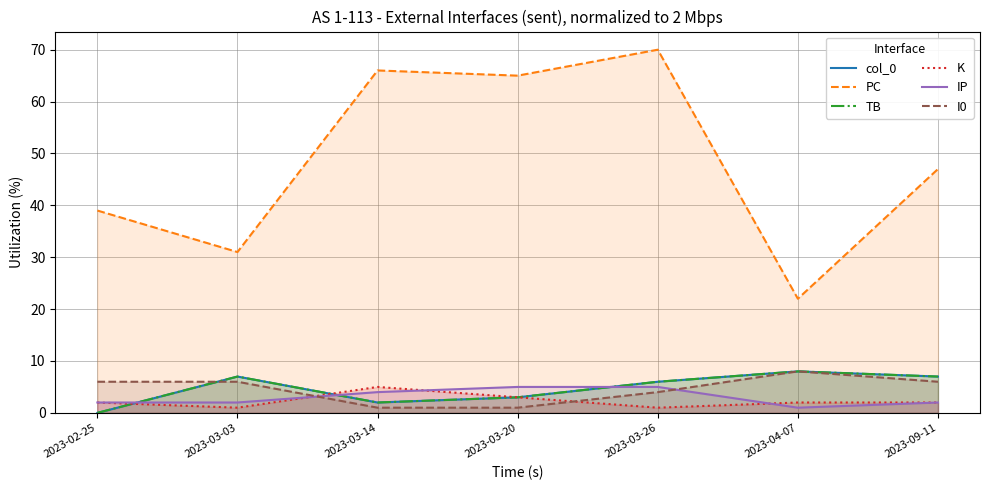

What is the total value across all series at 2023-03-20?

80